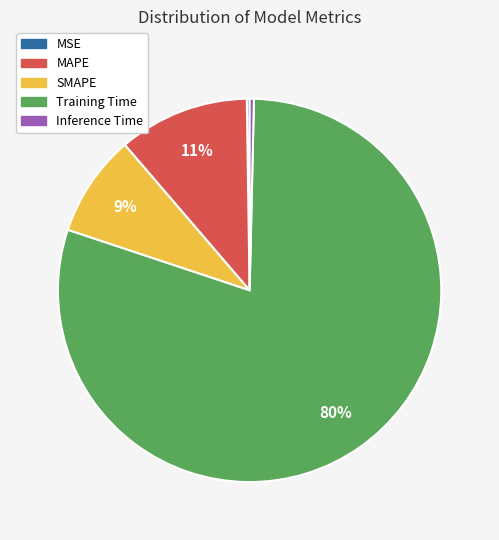

True or false: SMAPE accounts for 9% of the total.

True